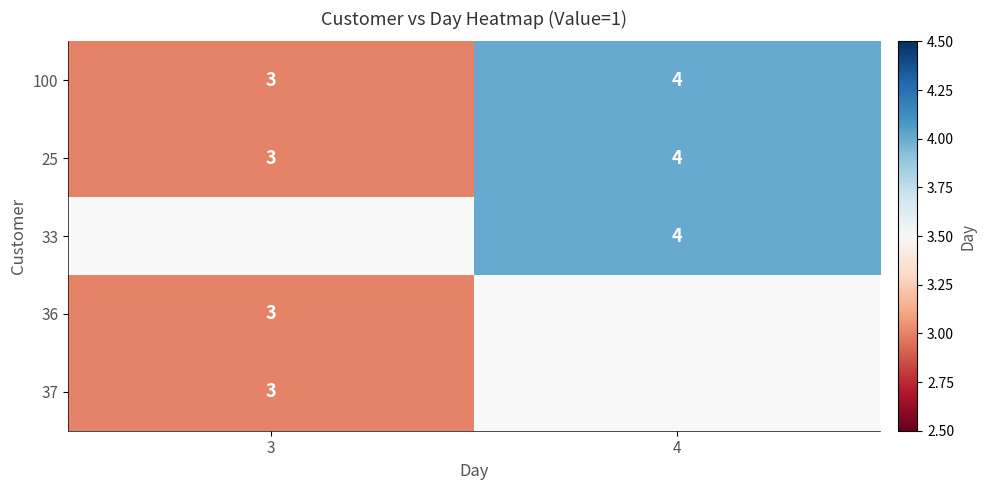

What is the sum of the 100 values at 4 and 3?

7